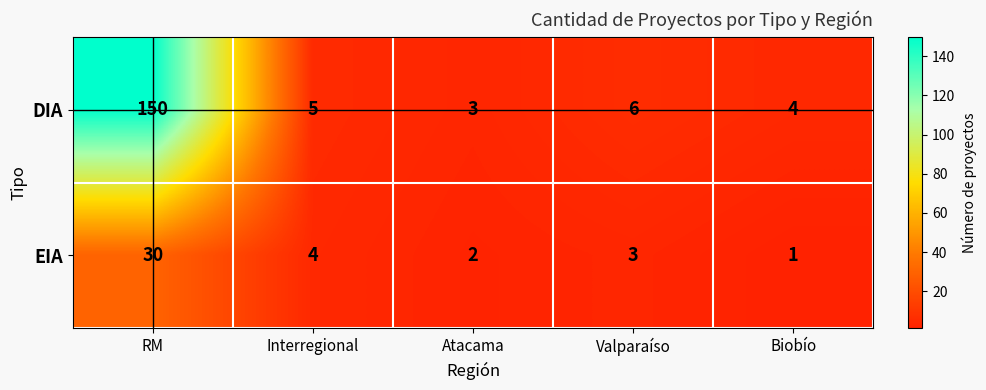

What is the greatest value displayed?

150